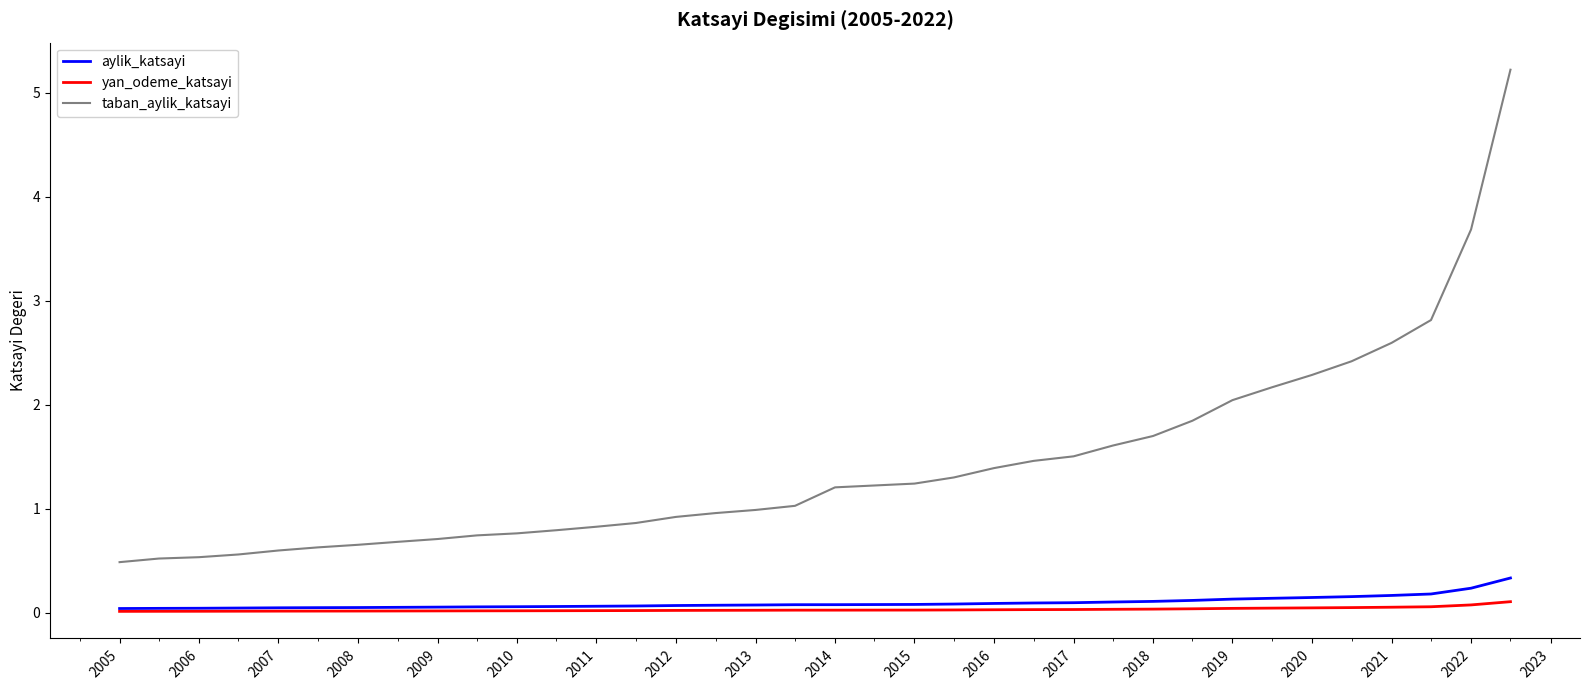

How many series are shown in this chart?

3